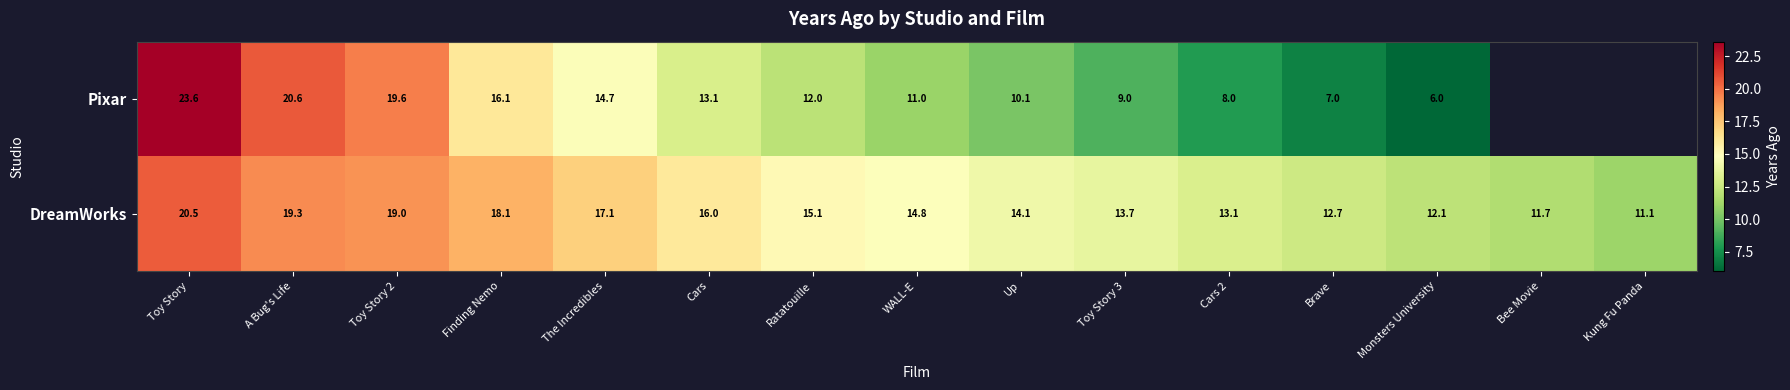

Between Ratatouille and WALL-E, which series saw the biggest shift?

Pixar